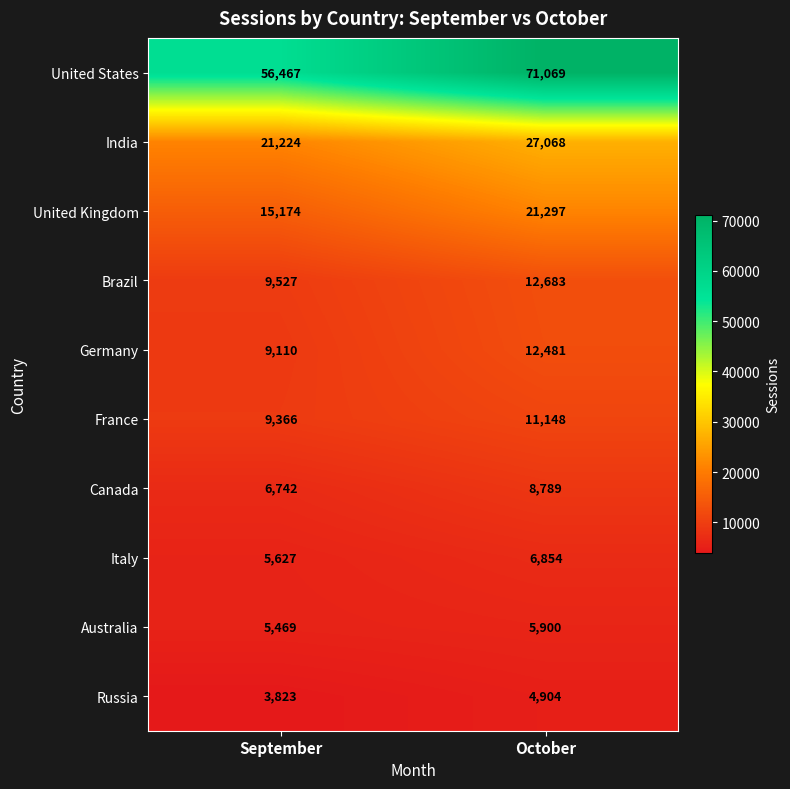

Is it true that Russia equals 4904 at October?

True